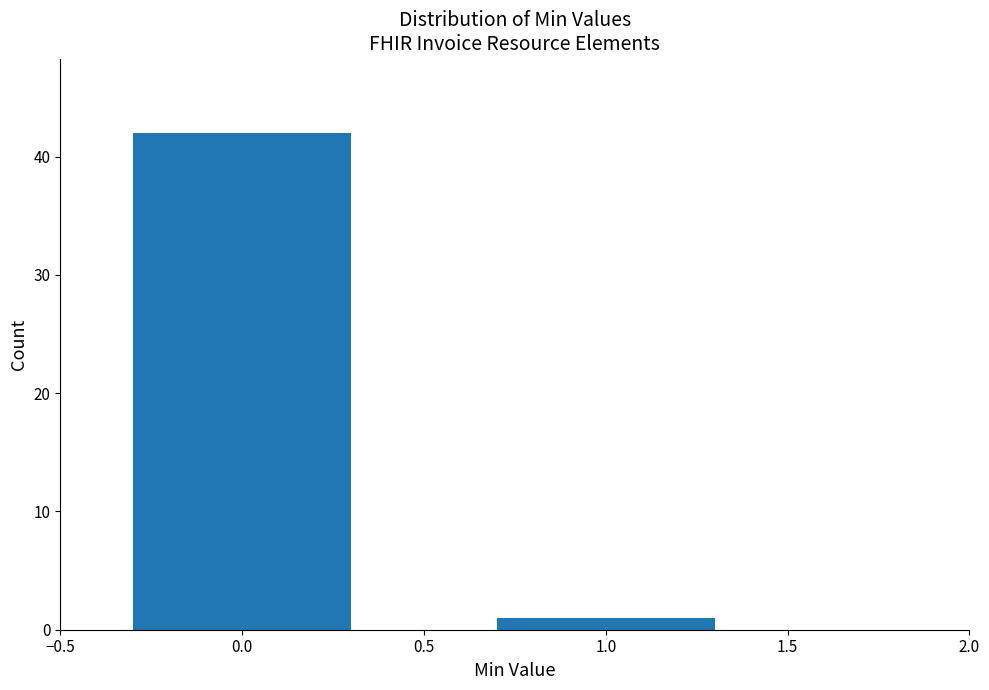

Reading left to right, extract all data points from this chart.

0.0=42	1.0=1